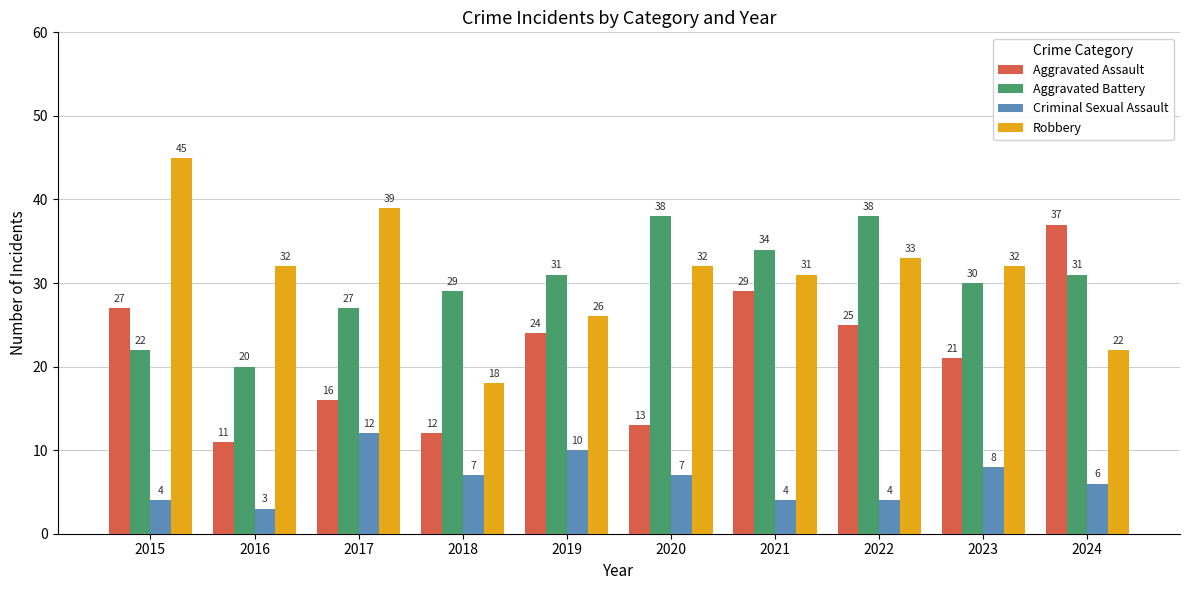

What is the value of the Criminal Sexual Assault bar at the 4th from the left?

7